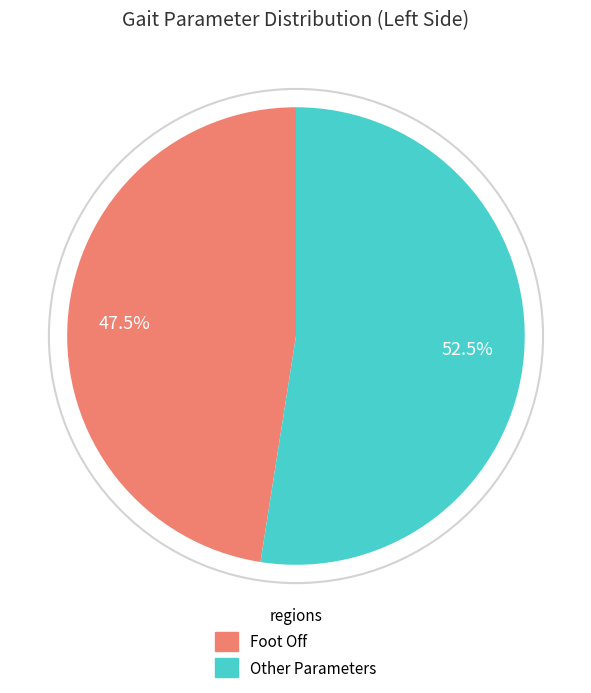

Is there any slice that represents more than half of the pie?

Yes